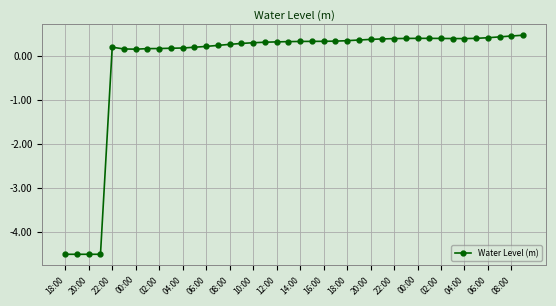

What is the difference between the maximum and minimum values?

5.0